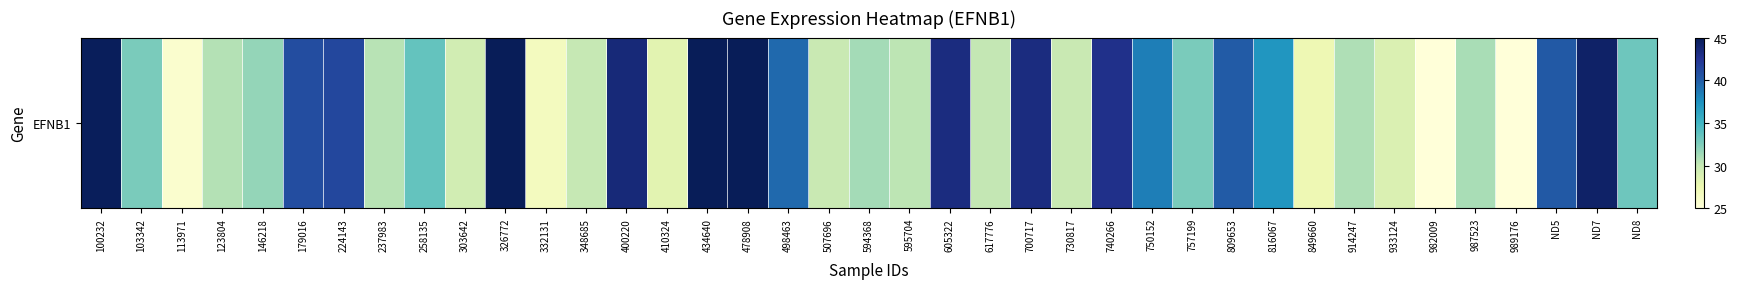

List the labels in order of value, smallest first.

982009, 989176, 113971, 332131, 849660, 410324, 933124, 303642, 730817, 507696, 348685, 617776, 595704, 237983, 123804, 914247, 987523, 594368, 146218, 103342, 757199, ND8, 258135, 816067, 750152, 498463, 809653, ND5, 179016, 224143, 740266, 605322, 700717, 400220, ND7, 100232, 434640, 478908, 326772